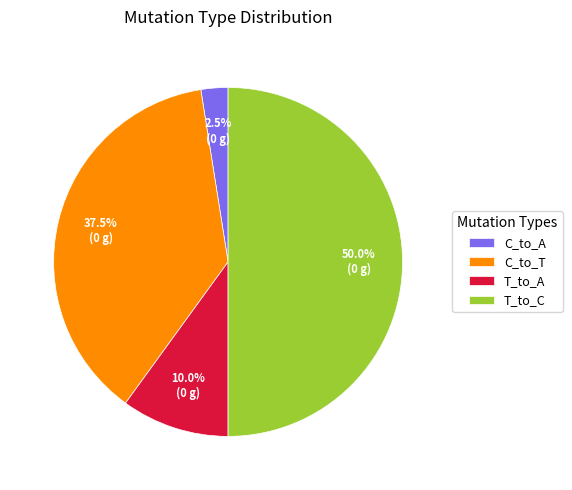

Does T_to_A represent more than half of the total?

No